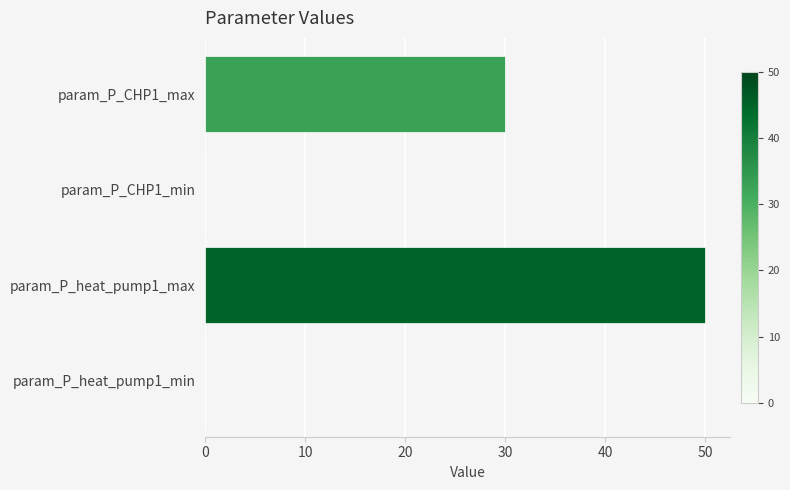

Is it true that the value at param_P_heat_pump1_min is 29?

False